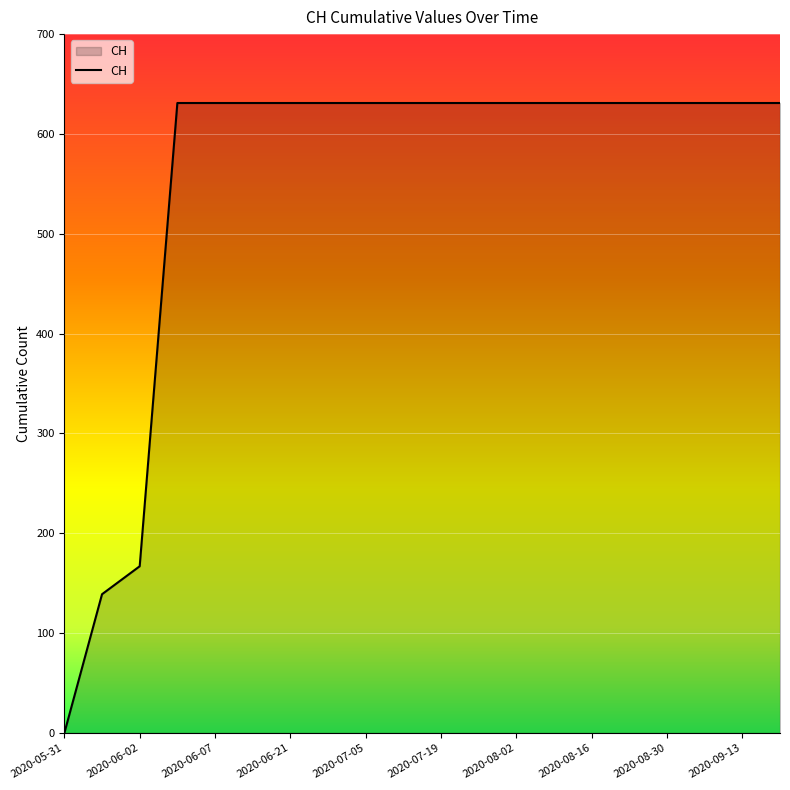

What is the difference between the maximum and minimum values?

631